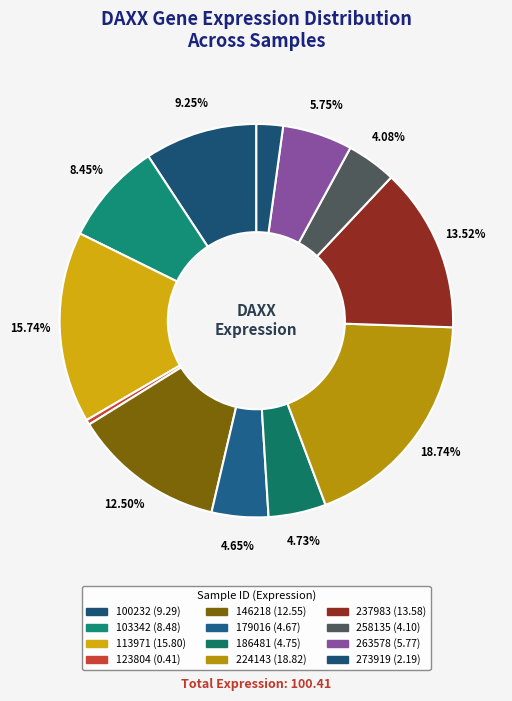

Count the number of slices in the pie.

12